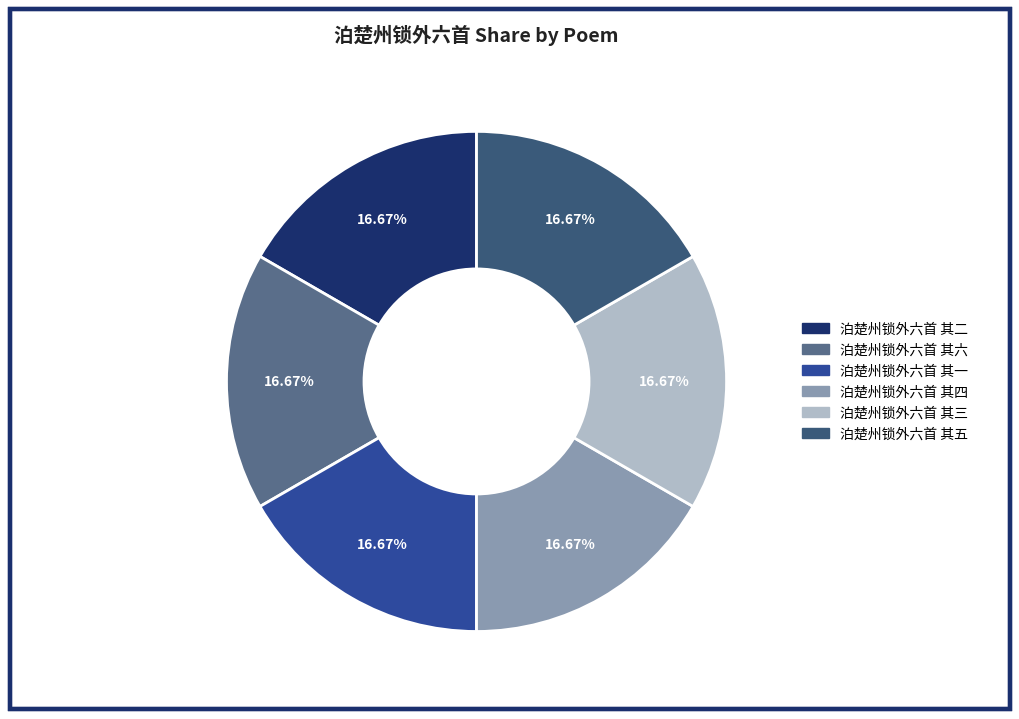

What is the ratio of the value at 泊楚州锁外六首 其二 to the value at 泊楚州锁外六首 其五?

1.0